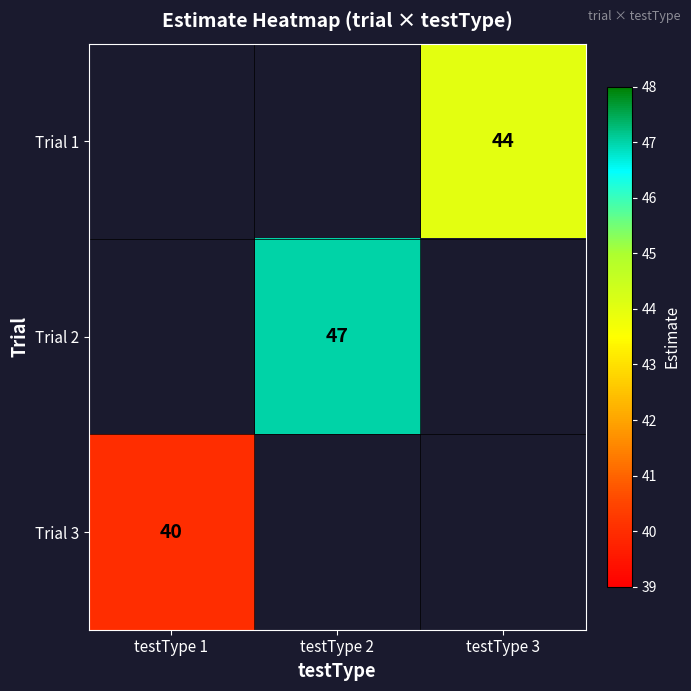

The Trial 2 series shows 47 at testType 2. True or false?

True